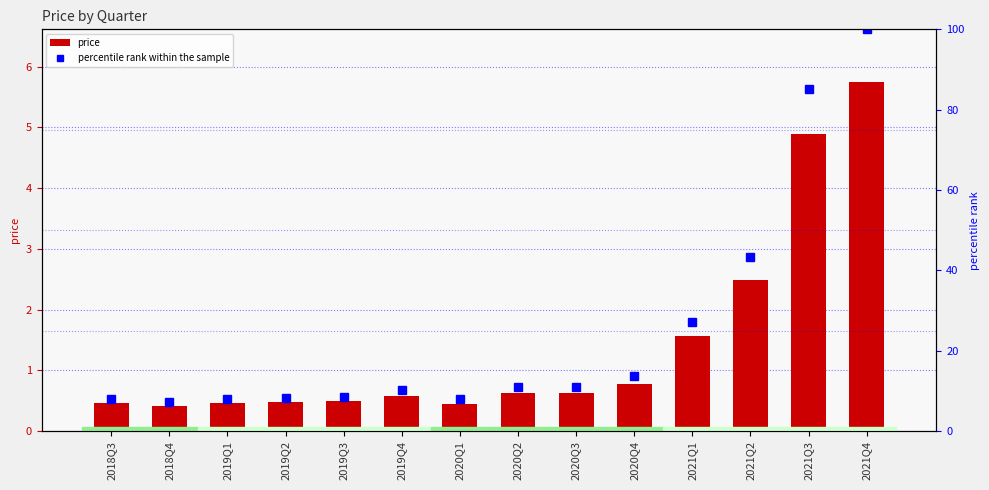

What is the sum of the price values at 2021Q1 and 2020Q3?

2.2